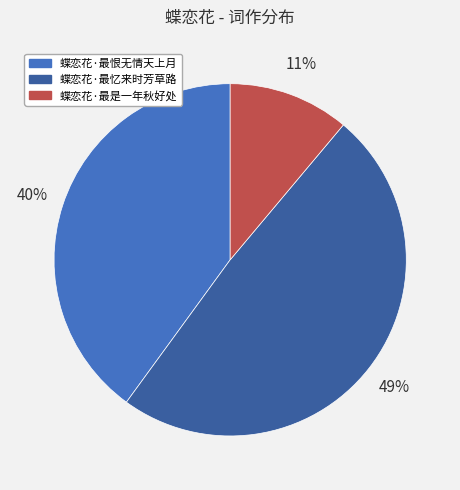

To the nearest percent, what is the difference between the largest and smallest slice percentages?

38%